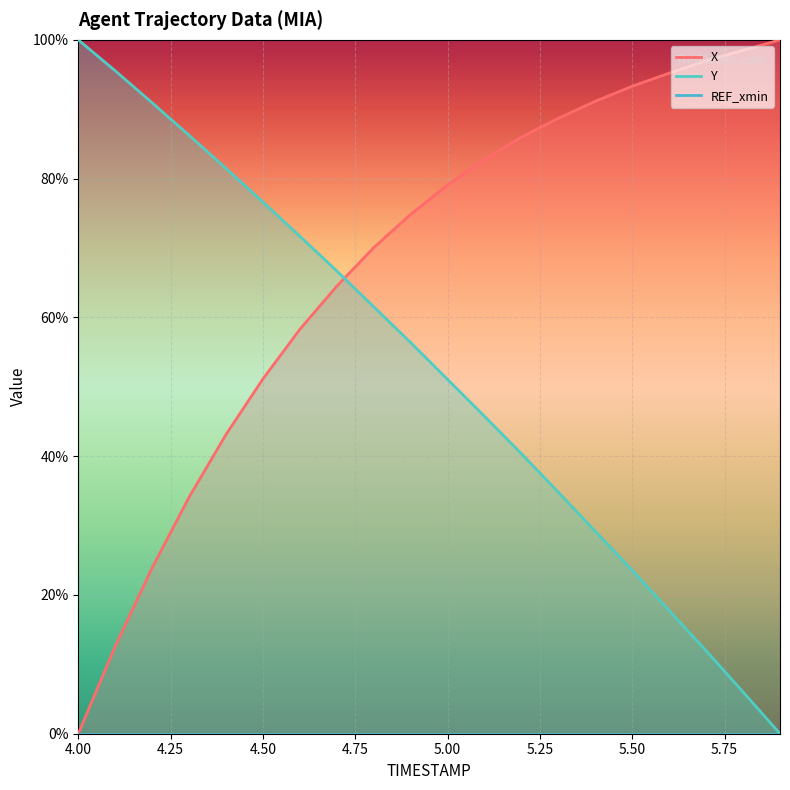

What is the spread (max minus min) of values at 4.4?

38.3